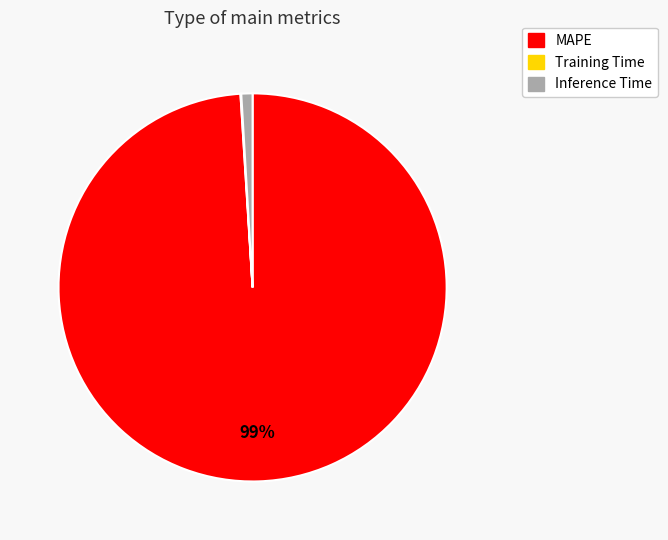

The Inference Time slice represents 1% of the pie. True or false?

True